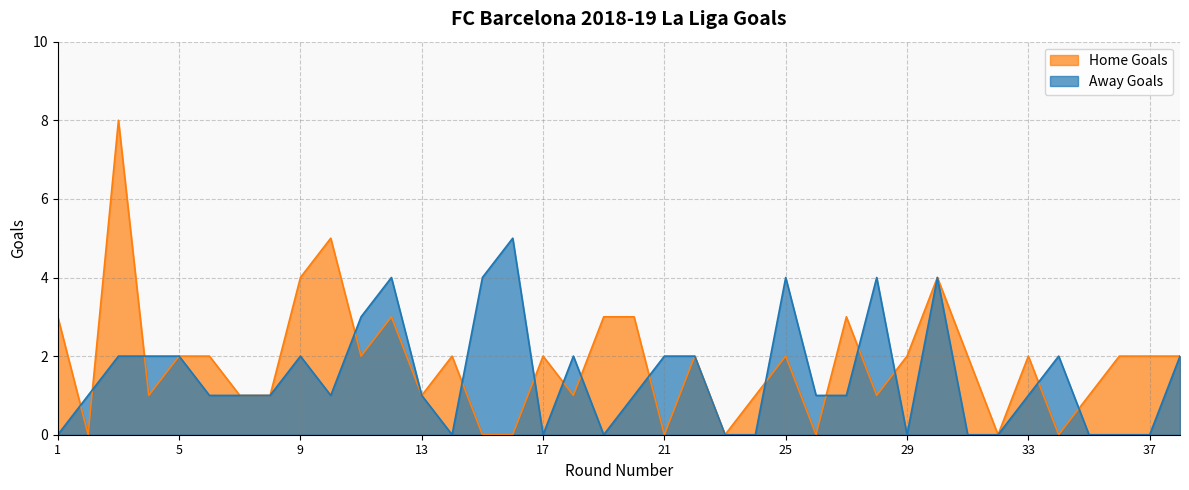

True or false: Home Goals has a value of 5 at 3.

False